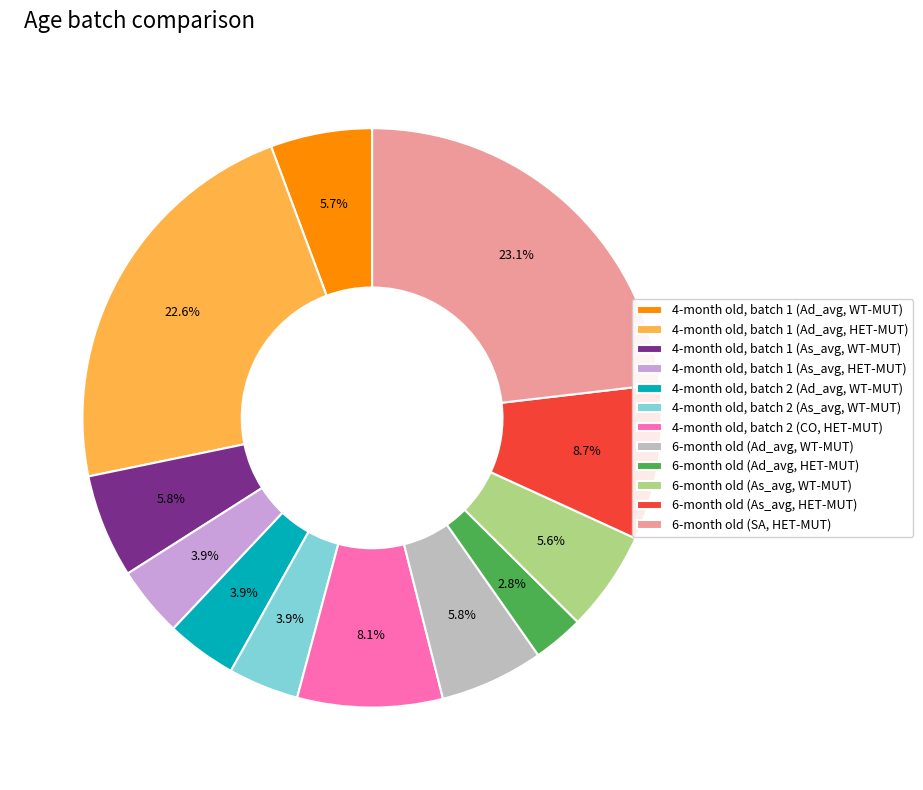

To the nearest percent, what is the difference between the largest and smallest slice percentages?

20%